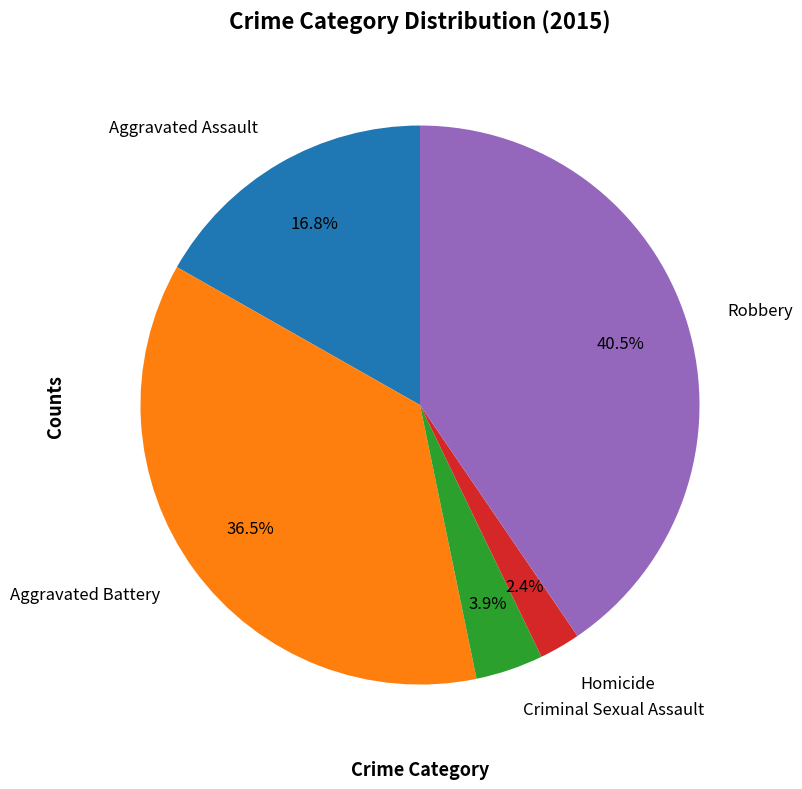

Between Robbery and Criminal Sexual Assault, which is larger?

Robbery